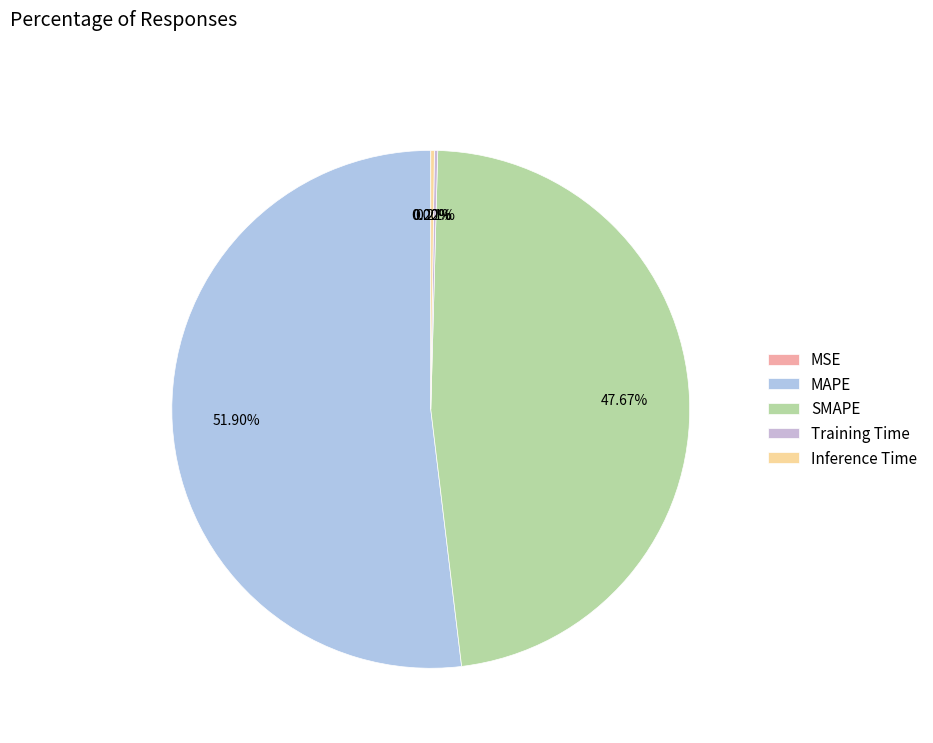

Which slice is the largest?

MAPE